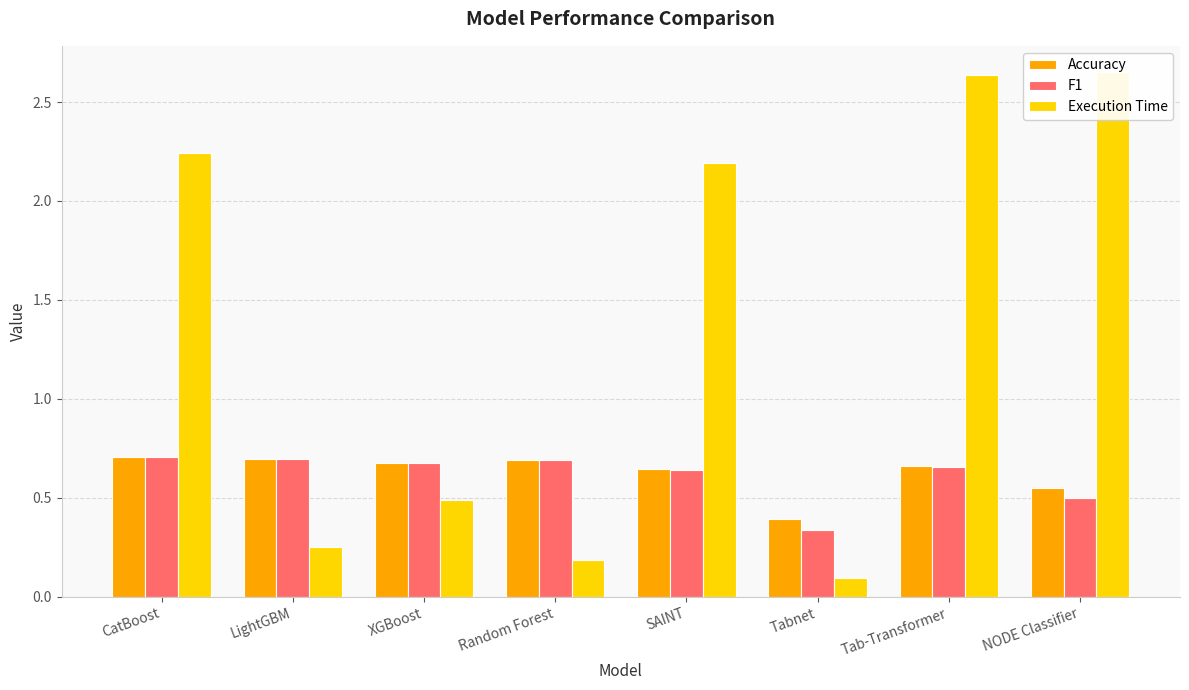

Rank the series at XGBoost from highest to lowest value.

Accuracy, F1, Execution Time